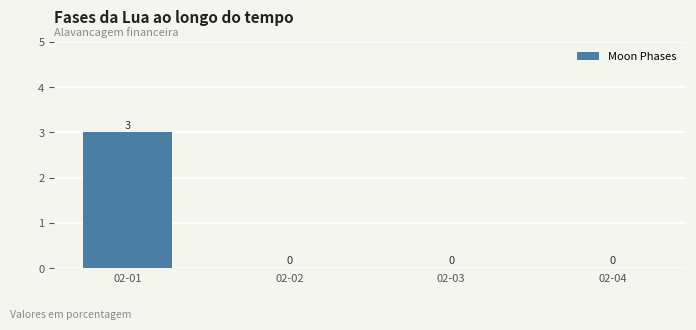

Reading right to left, what are all the values shown in this chart?

02-04=0	02-03=0	02-02=0	02-01=3